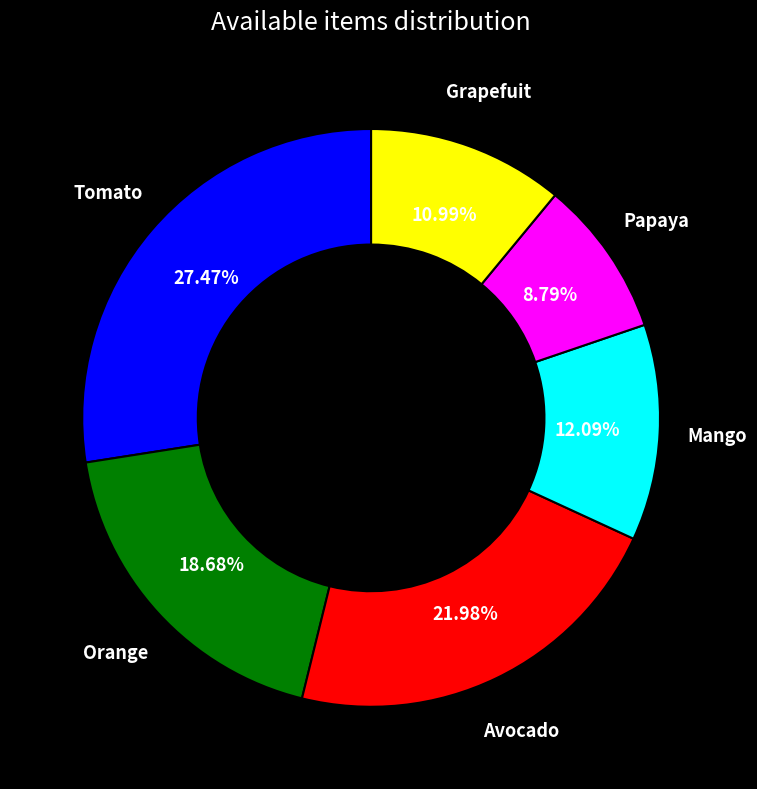

Is there any slice that represents more than half of the pie?

No